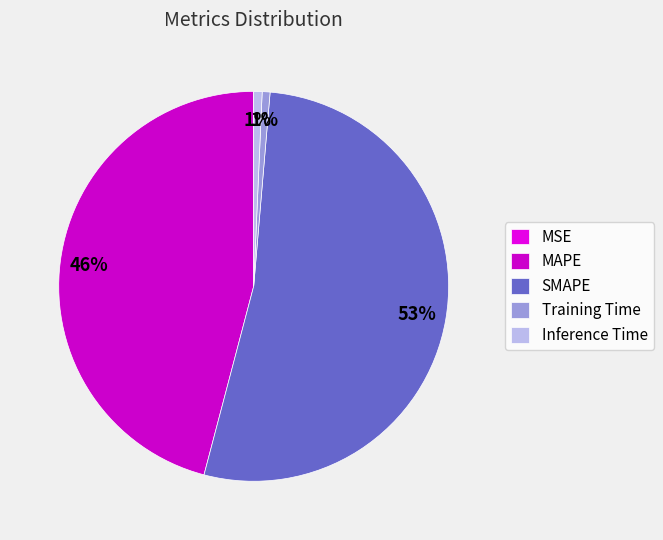

What percentage do Inference Time and SMAPE together represent?

53.5%